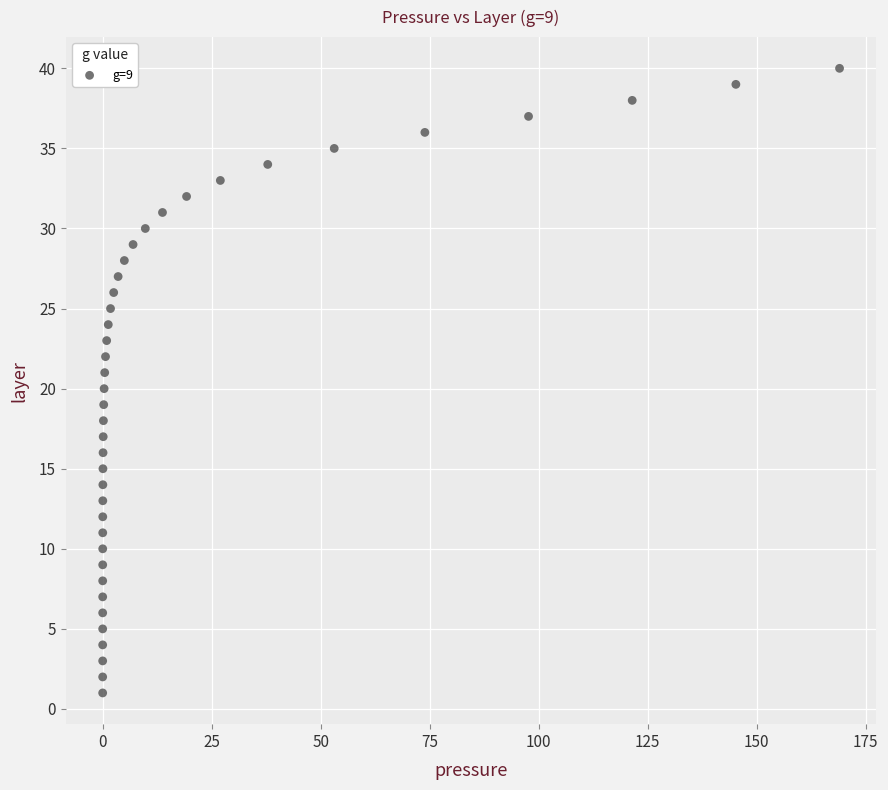

What is the range of Y values (max minus min)?

39